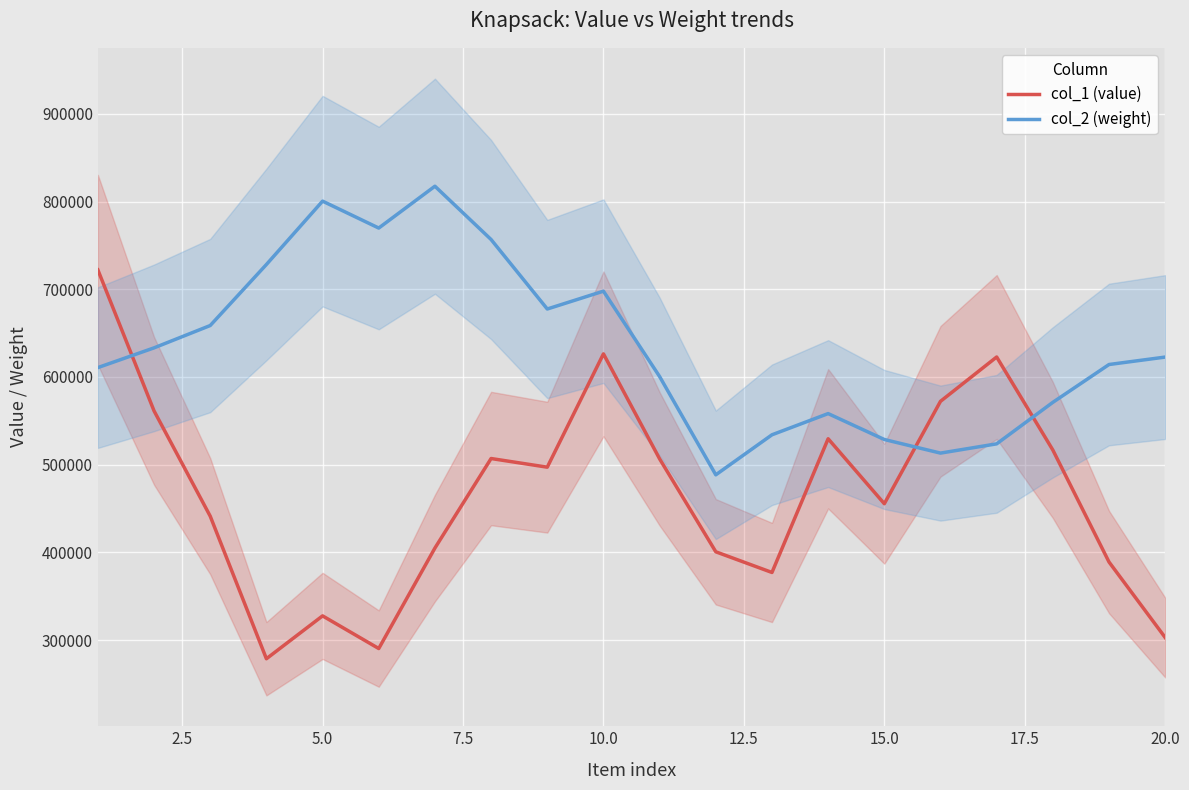

After their last crossing, which series has the higher values: col_2 (weight) or col_1 (value)?

col_2 (weight)